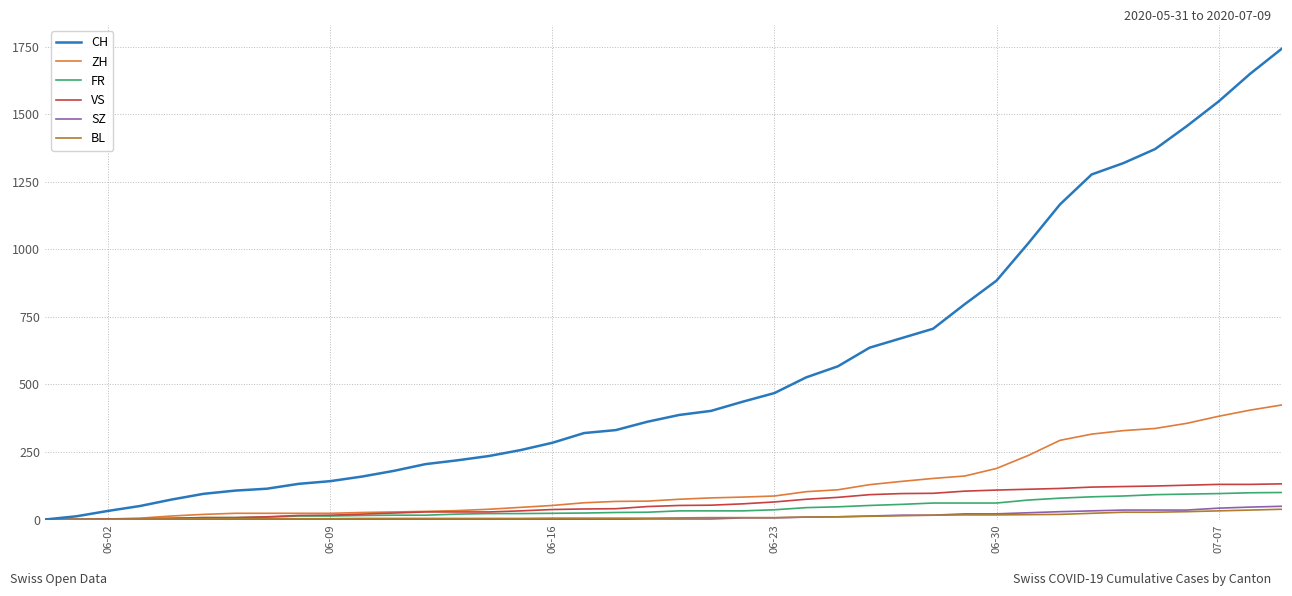

Which series has the widest spread of values?

CH